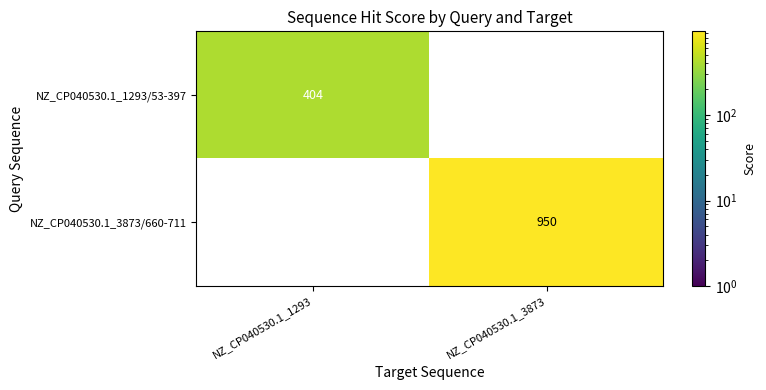

The NZ_CP040530.1_1293/53-397 series shows 697.6 at NZ_CP040530.1_1293. True or false?

False